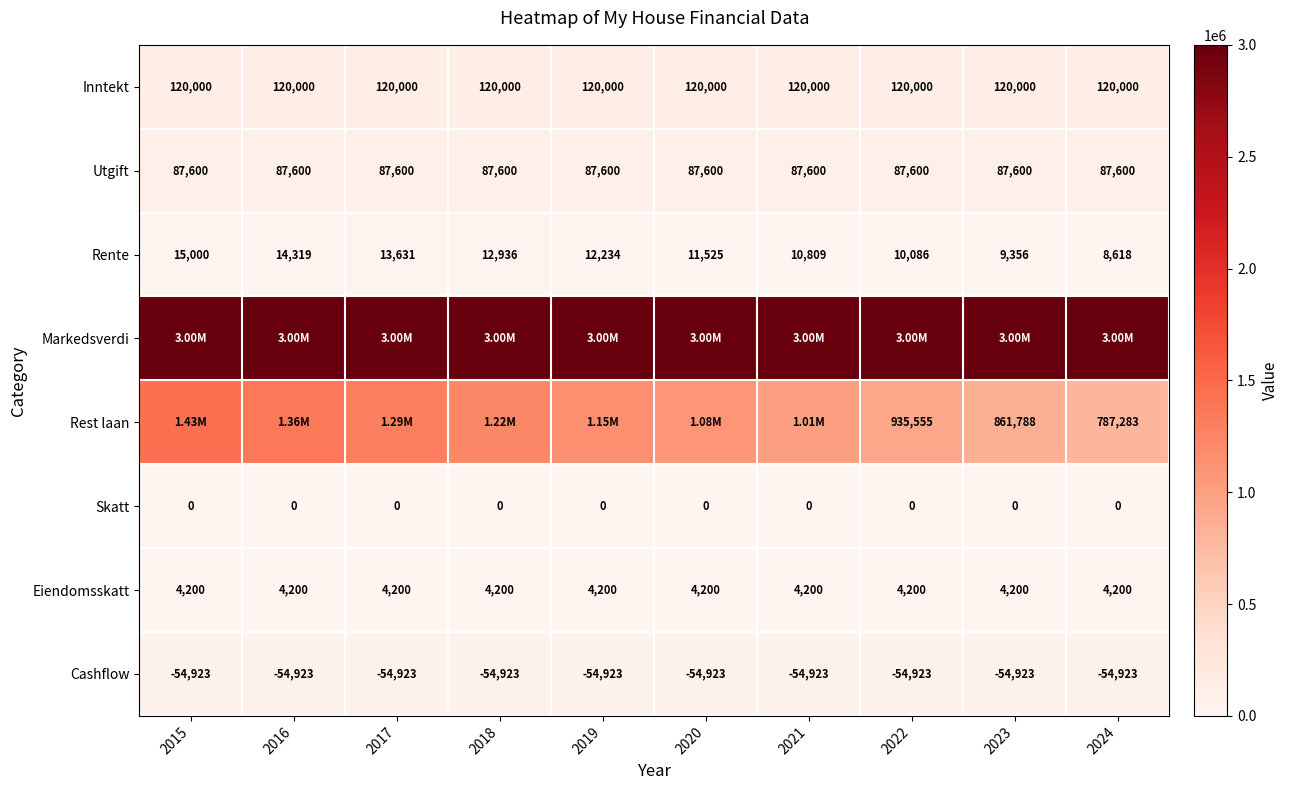

Which label corresponds to the smallest value in the chart?

2015